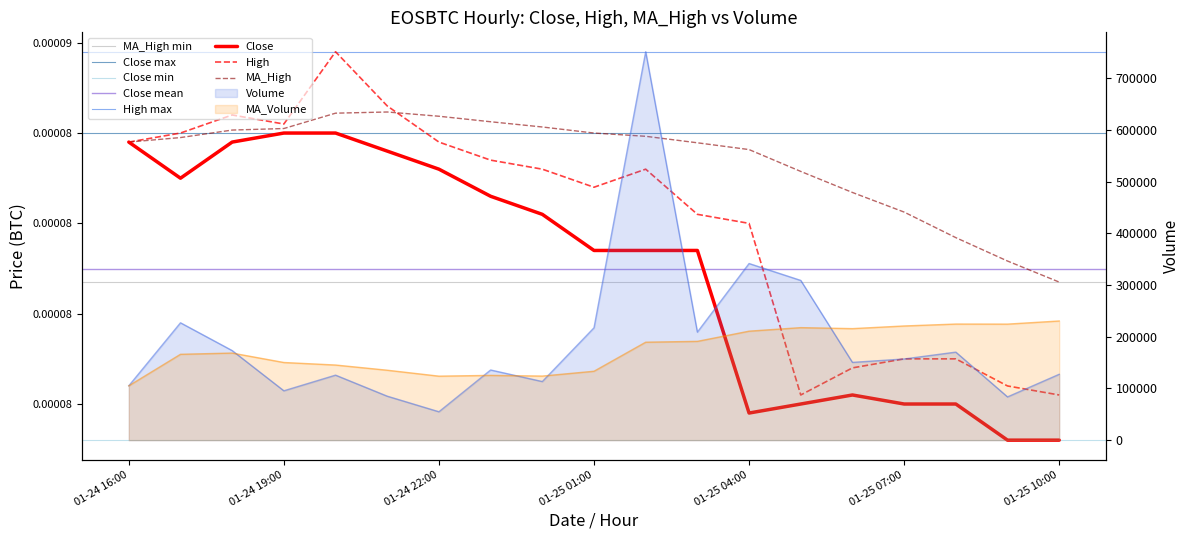

True or false: MA_High and Volume intersect in this chart.

False